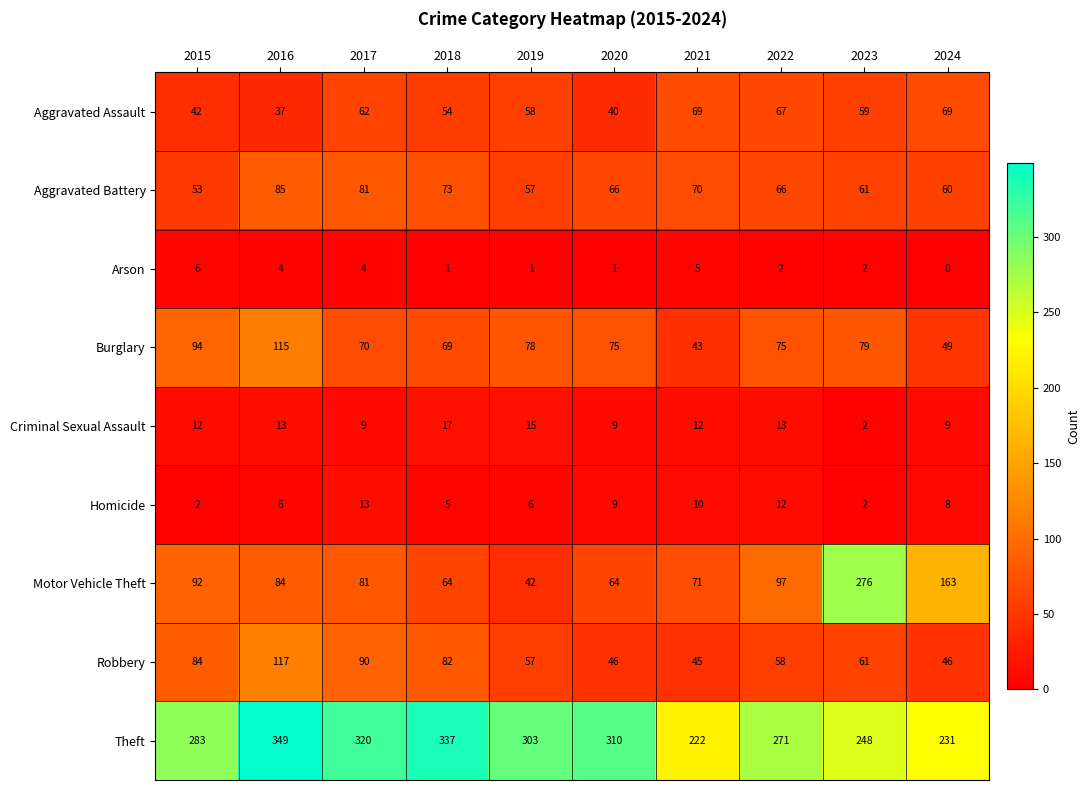

What is the total value across all series at 2020?

620